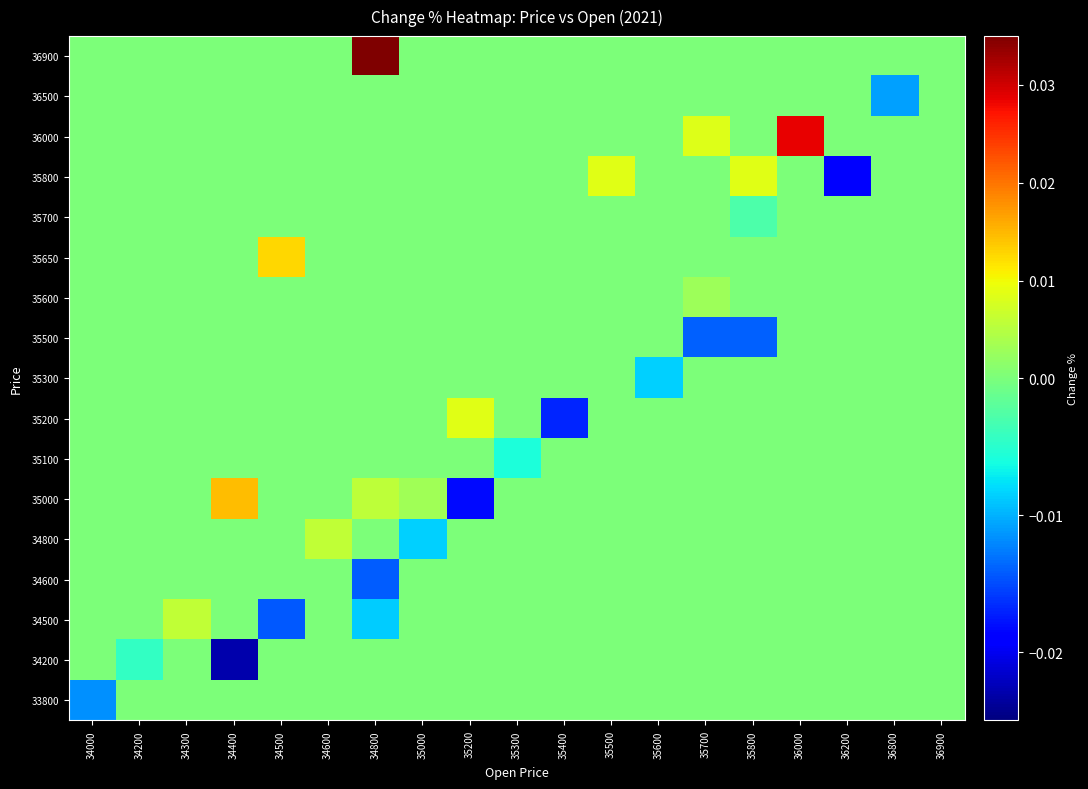

Reading left to right, list all the values displayed in this chart.

33800: 34000=-0.0	34200=0.0	34300=0.0	34400=0.0	34500=0.0	34600=0.0	34800=0.0	35000=0.0	35200=0.0	35300=0.0	35400=0.0	35500=0.0	35600=0.0	35700=0.0	35800=0.0	36000=0.0	36200=0.0	36800=0.0	36900=0.0
34200: 34000=0.0	34200=-0.0	34300=0.0	34400=-0.0	34500=0.0	34600=0.0	34800=0.0	35000=0.0	35200=0.0	35300=0.0	35400=0.0	35500=0.0	35600=0.0	35700=0.0	35800=0.0	36000=0.0	36200=0.0	36800=0.0	36900=0.0
34500: 34000=0.0	34200=0.0	34300=0.0	34400=0.0	34500=-0.0	34600=0.0	34800=-0.0	35000=0.0	35200=0.0	35300=0.0	35400=0.0	35500=0.0	35600=0.0	35700=0.0	35800=0.0	36000=0.0	36200=0.0	36800=0.0	36900=0.0
34600: 34000=0.0	34200=0.0	34300=0.0	34400=0.0	34500=0.0	34600=0.0	34800=-0.0	35000=0.0	35200=0.0	35300=0.0	35400=0.0	35500=0.0	35600=0.0	35700=0.0	35800=0.0	36000=0.0	36200=0.0	36800=0.0	36900=0.0
34800: 34000=0.0	34200=0.0	34300=0.0	34400=0.0	34500=0.0	34600=0.0	34800=0.0	35000=-0.0	35200=0.0	35300=0.0	35400=0.0	35500=0.0	35600=0.0	35700=0.0	35800=0.0	36000=0.0	36200=0.0	36800=0.0	36900=0.0
35000: 34000=0.0	34200=0.0	34300=0.0	34400=0.0	34500=0.0	34600=0.0	34800=0.0	35000=0.0	35200=-0.0	35300=0.0	35400=0.0	35500=0.0	35600=0.0	35700=0.0	35800=0.0	36000=0.0	36200=0.0	36800=0.0	36900=0.0
35100: 34000=0.0	34200=0.0	34300=0.0	34400=0.0	34500=0.0	34600=0.0	34800=0.0	35000=0.0	35200=0.0	35300=-0.0	35400=0.0	35500=0.0	35600=0.0	35700=0.0	35800=0.0	36000=0.0	36200=0.0	36800=0.0	36900=0.0
35200: 34000=0.0	34200=0.0	34300=0.0	34400=0.0	34500=0.0	34600=0.0	34800=0.0	35000=0.0	35200=0.0	35300=0.0	35400=-0.0	35500=0.0	35600=0.0	35700=0.0	35800=0.0	36000=0.0	36200=0.0	36800=0.0	36900=0.0
35300: 34000=0.0	34200=0.0	34300=0.0	34400=0.0	34500=0.0	34600=0.0	34800=0.0	35000=0.0	35200=0.0	35300=0.0	35400=0.0	35500=0.0	35600=-0.0	35700=0.0	35800=0.0	36000=0.0	36200=0.0	36800=0.0	36900=0.0
35500: 34000=0.0	34200=0.0	34300=0.0	34400=0.0	34500=0.0	34600=0.0	34800=0.0	35000=0.0	35200=0.0	35300=0.0	35400=0.0	35500=0.0	35600=0.0	35700=-0.0	35800=-0.0	36000=0.0	36200=0.0	36800=0.0	36900=0.0
35600: 34000=0.0	34200=0.0	34300=0.0	34400=0.0	34500=0.0	34600=0.0	34800=0.0	35000=0.0	35200=0.0	35300=0.0	35400=0.0	35500=0.0	35600=0.0	35700=0.0	35800=0.0	36000=0.0	36200=0.0	36800=0.0	36900=0.0
35650: 34000=0.0	34200=0.0	34300=0.0	34400=0.0	34500=0.0	34600=0.0	34800=0.0	35000=0.0	35200=0.0	35300=0.0	35400=0.0	35500=0.0	35600=0.0	35700=0.0	35800=0.0	36000=0.0	36200=0.0	36800=0.0	36900=0.0
35700: 34000=0.0	34200=0.0	34300=0.0	34400=0.0	34500=0.0	34600=0.0	34800=0.0	35000=0.0	35200=0.0	35300=0.0	35400=0.0	35500=0.0	35600=0.0	35700=0.0	35800=-0.0	36000=0.0	36200=0.0	36800=0.0	36900=0.0
35800: 34000=0.0	34200=0.0	34300=0.0	34400=0.0	34500=0.0	34600=0.0	34800=0.0	35000=0.0	35200=0.0	35300=0.0	35400=0.0	35500=0.0	35600=0.0	35700=0.0	35800=0.0	36000=0.0	36200=-0.0	36800=0.0	36900=0.0
36000: 34000=0.0	34200=0.0	34300=0.0	34400=0.0	34500=0.0	34600=0.0	34800=0.0	35000=0.0	35200=0.0	35300=0.0	35400=0.0	35500=0.0	35600=0.0	35700=0.0	35800=0.0	36000=0.0	36200=0.0	36800=0.0	36900=0.0
36500: 34000=0.0	34200=0.0	34300=0.0	34400=0.0	34500=0.0	34600=0.0	34800=0.0	35000=0.0	35200=0.0	35300=0.0	35400=0.0	35500=0.0	35600=0.0	35700=0.0	35800=0.0	36000=0.0	36200=0.0	36800=-0.0	36900=0.0
36900: 34000=0.0	34200=0.0	34300=0.0	34400=0.0	34500=0.0	34600=0.0	34800=0.1	35000=0.0	35200=0.0	35300=0.0	35400=0.0	35500=0.0	35600=0.0	35700=0.0	35800=0.0	36000=0.0	36200=0.0	36800=0.0	36900=0.0